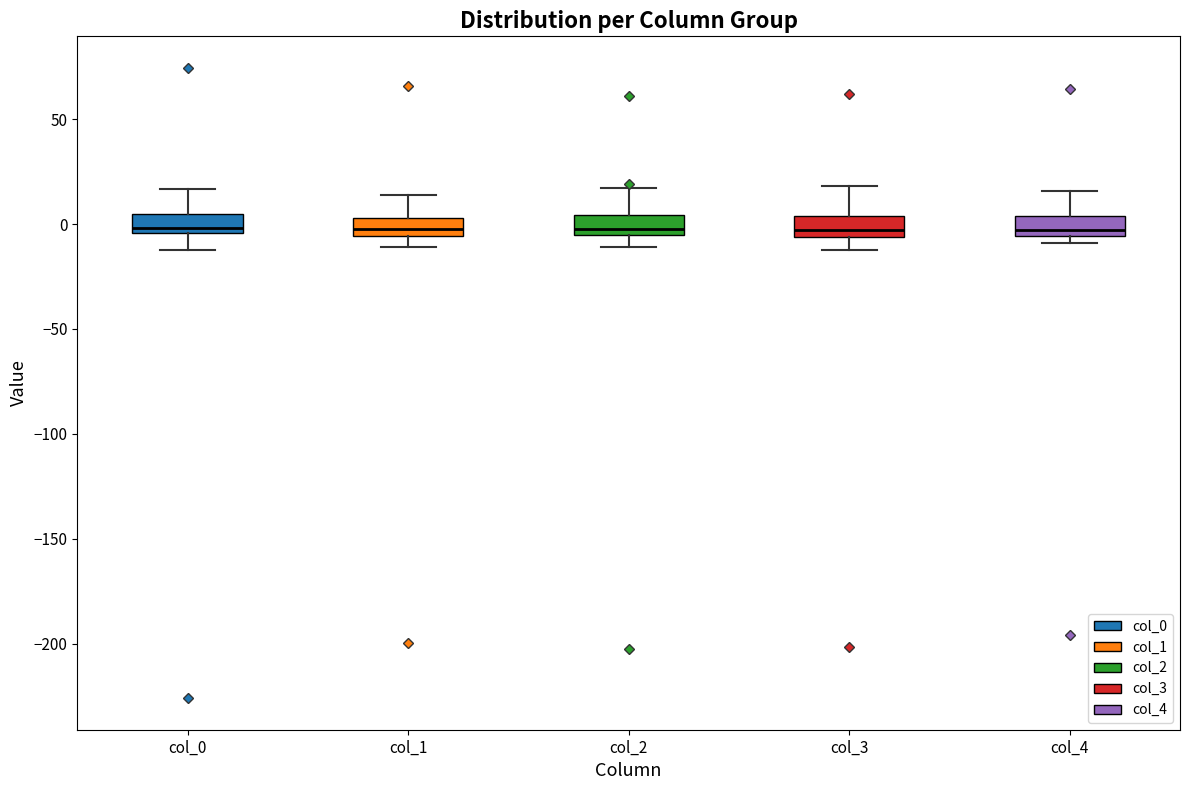

Where does the median line of the box for col_0 sit on the y-axis? The values are not printed on the chart, so give them approximately, as read against the axis.

0